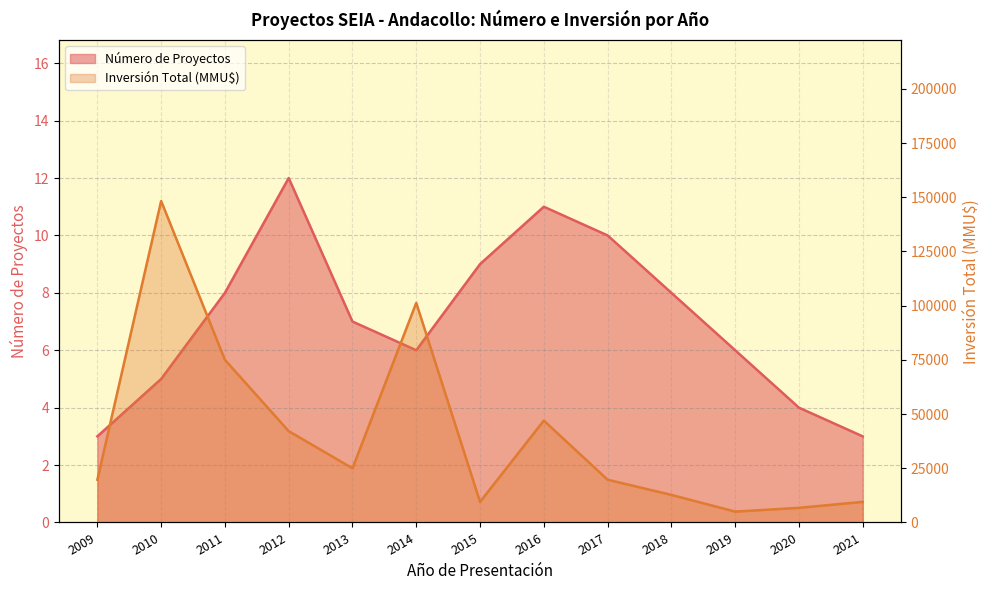

Where does the Número de Proyectos series first go above 7?

2011